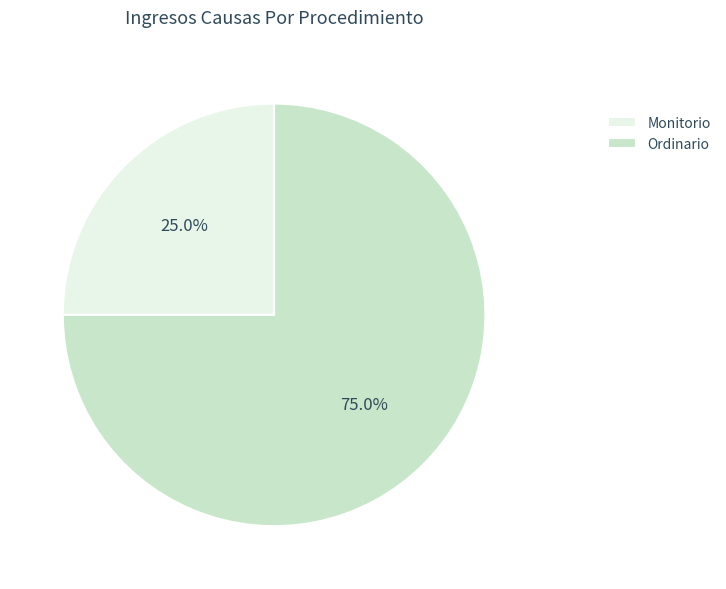

The Monitorio slice represents 25% of the pie. True or false?

True